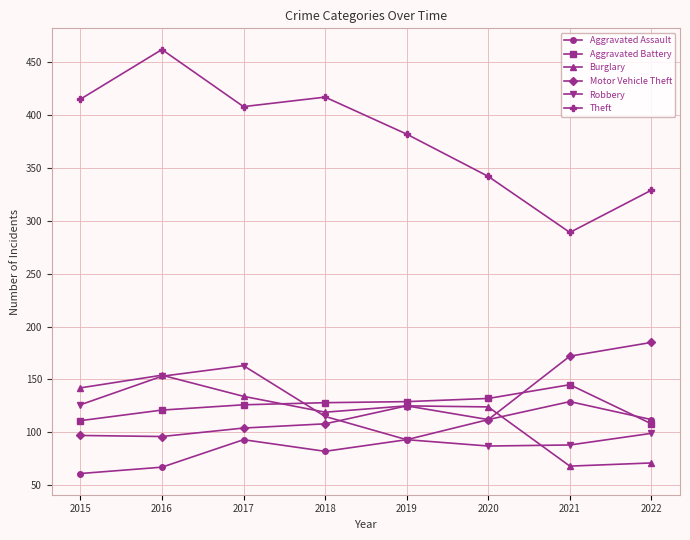

Where is the first local maximum for Aggravated Assault?

2017